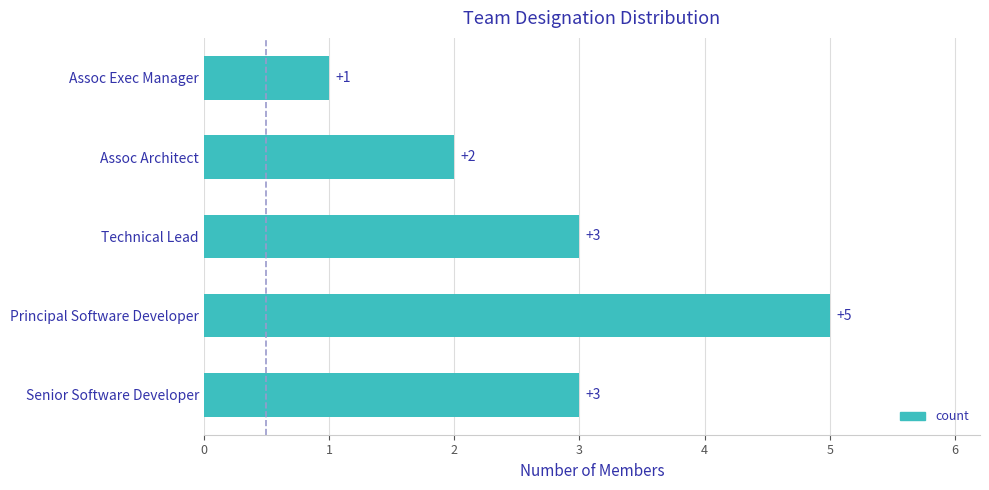

Read the value at Senior Software Developer.

3